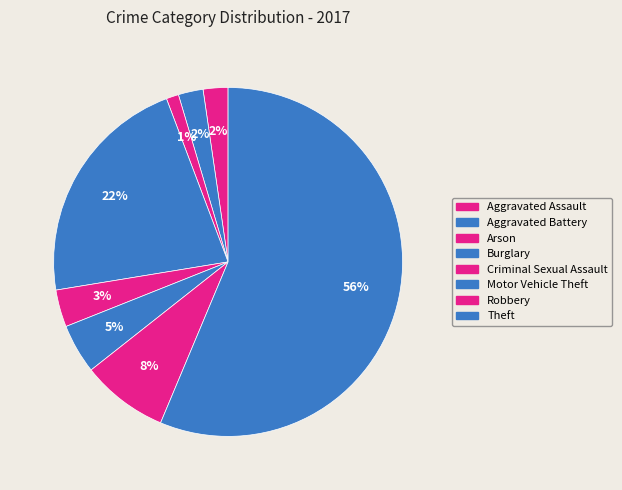

Rank the categories by value from lowest to highest.

Arson, Aggravated Assault, Aggravated Battery, Criminal Sexual Assault, Motor Vehicle Theft, Robbery, Burglary, Theft